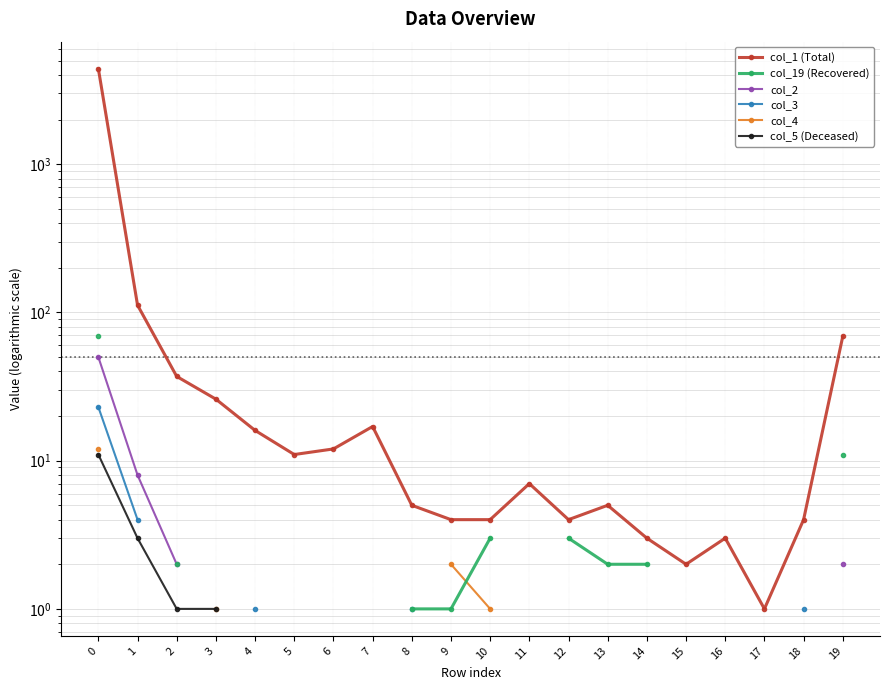

Is it true that col_19 (Recovered) equals 2.0 at 14?

True